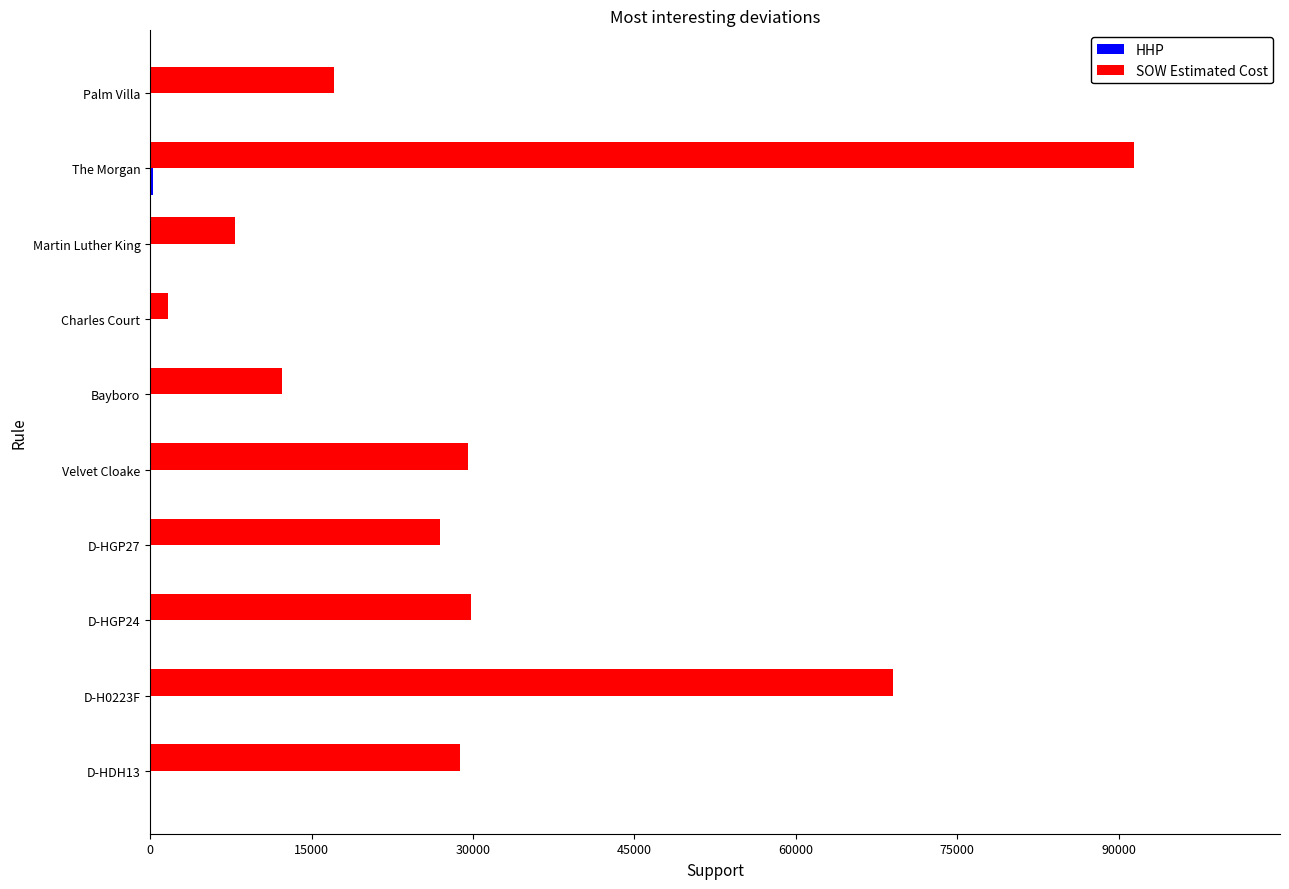

True or false: SOW Estimated Cost has a value of 41946.4 at Velvet Cloake.

False